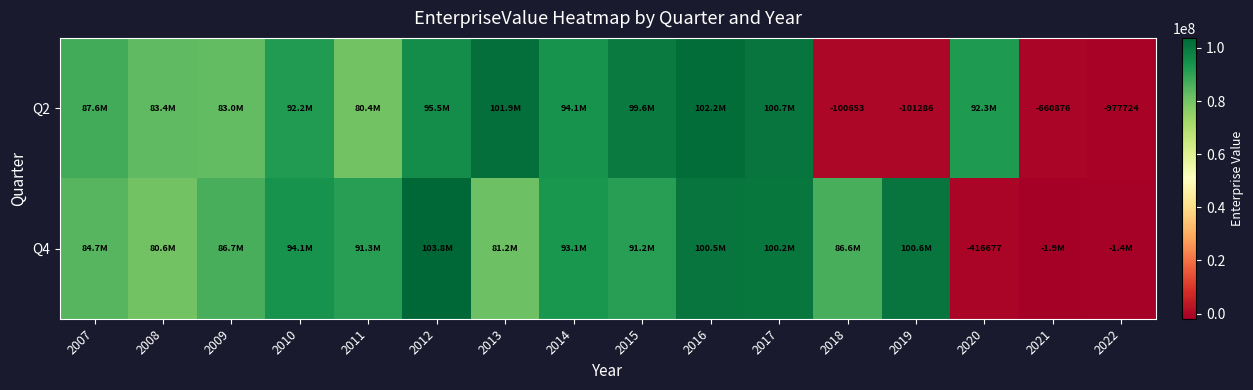

Between 2017 and 2019, which is larger?

2017